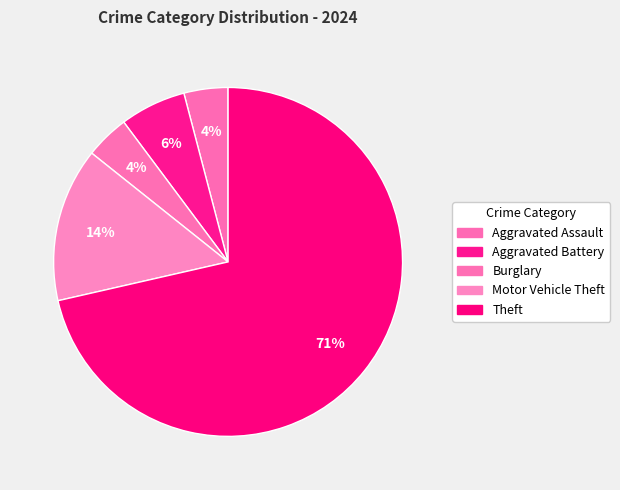

What is the largest slice in the pie chart?

Theft